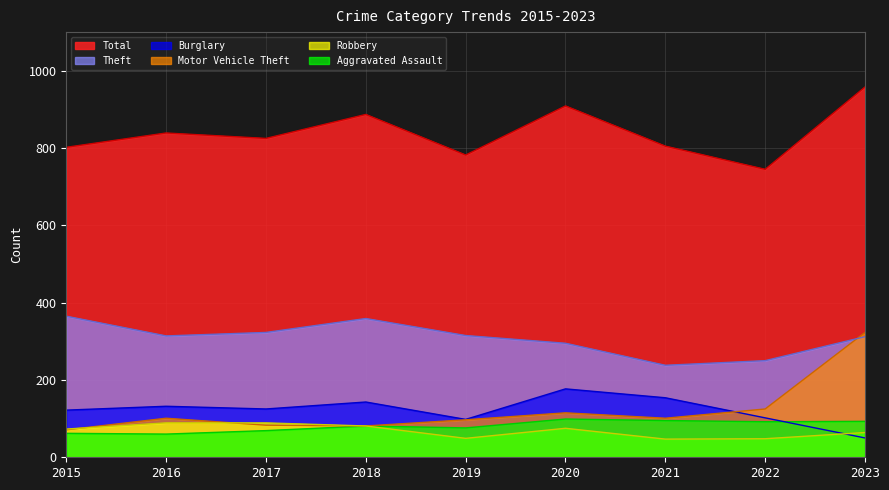

At which label does Total reach its minimum?

2022